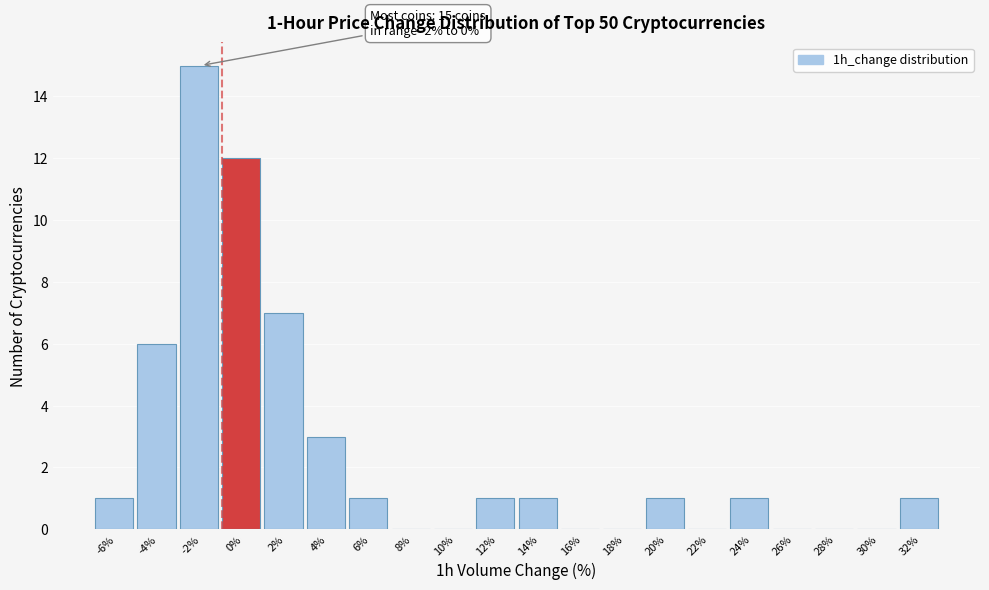

Reading right to left, what are all the values shown in this chart?

32%=1	30%=0	28%=0	26%=0	24%=1	22%=0	20%=1	18%=0	16%=0	14%=1	12%=1	10%=0	8%=0	6%=1	4%=3	2%=7	0%=12	-2%=15	-4%=6	-6%=1